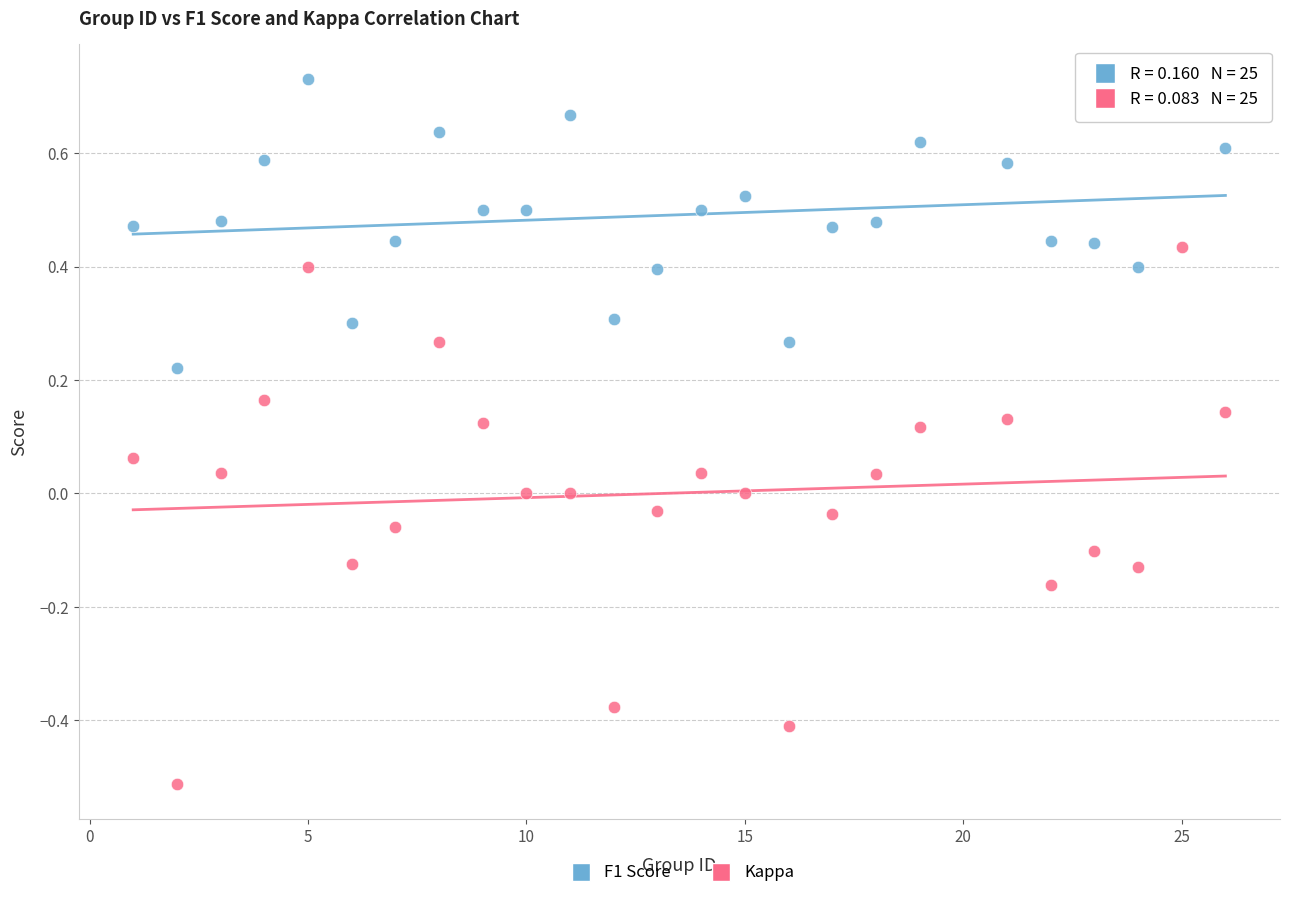

Which series has the largest Y range (max minus min)?

Kappa